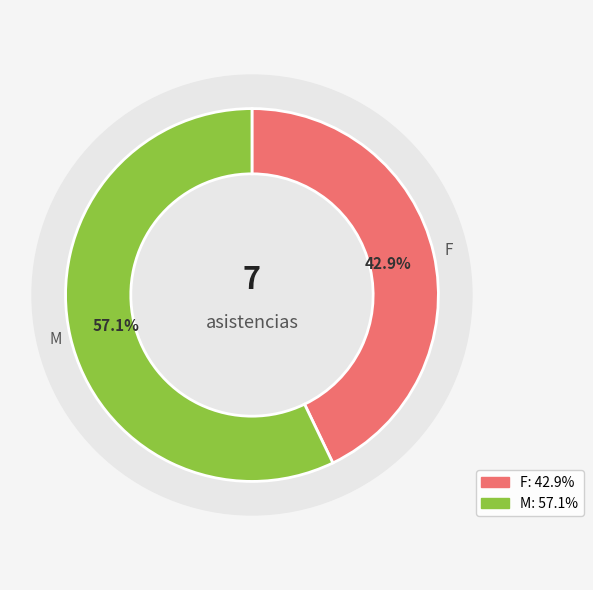

What is the change in value from F to M?

+1